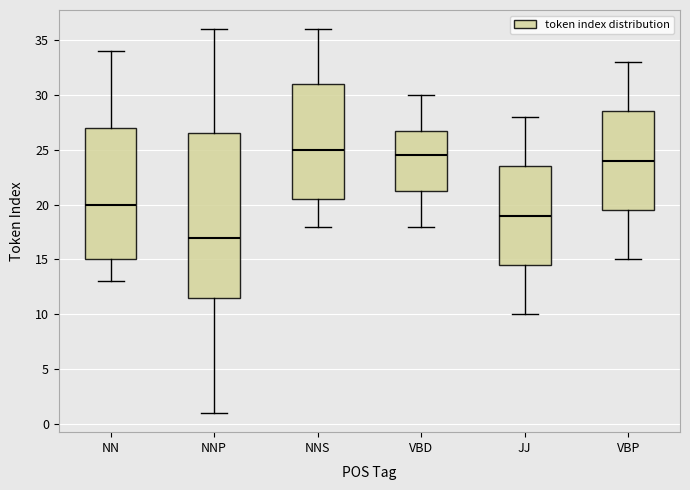

Which box has the highest median line?

NNS